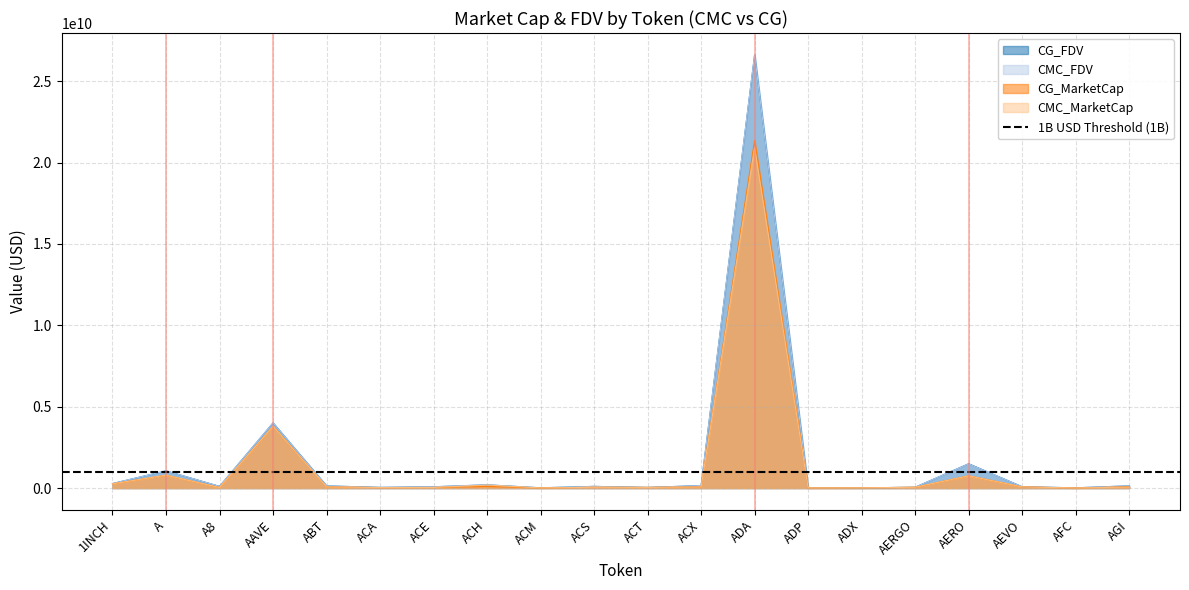

Rank the series at ADP from lowest to highest value.

CG_MarketCap, CMC_MarketCap, CMC_FDV, CG_FDV